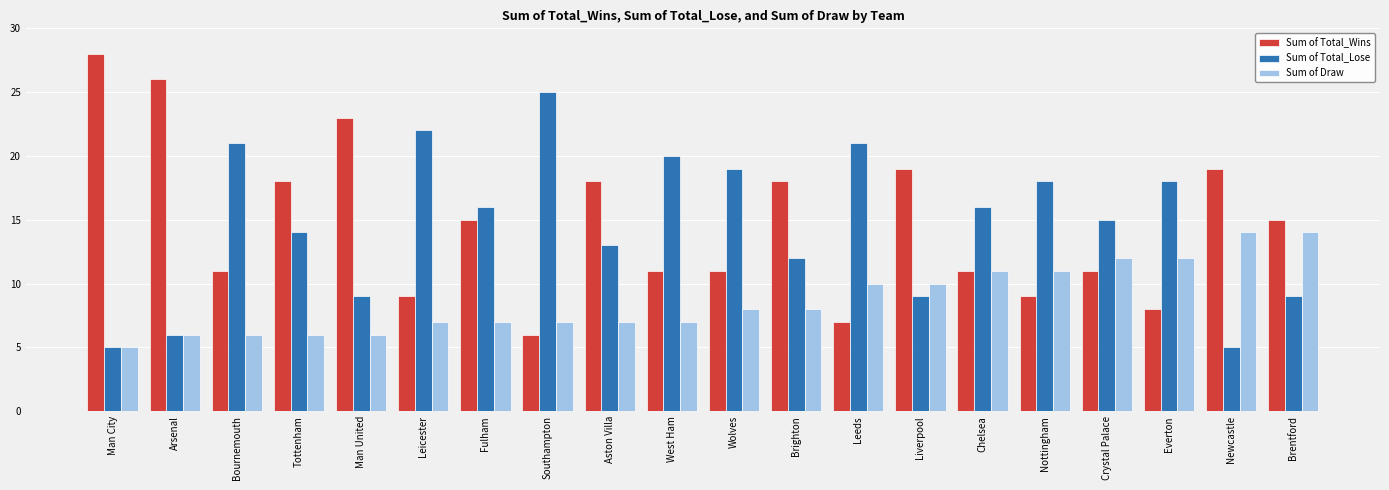

How many Sum of Draw values are between 7 and 11?

11